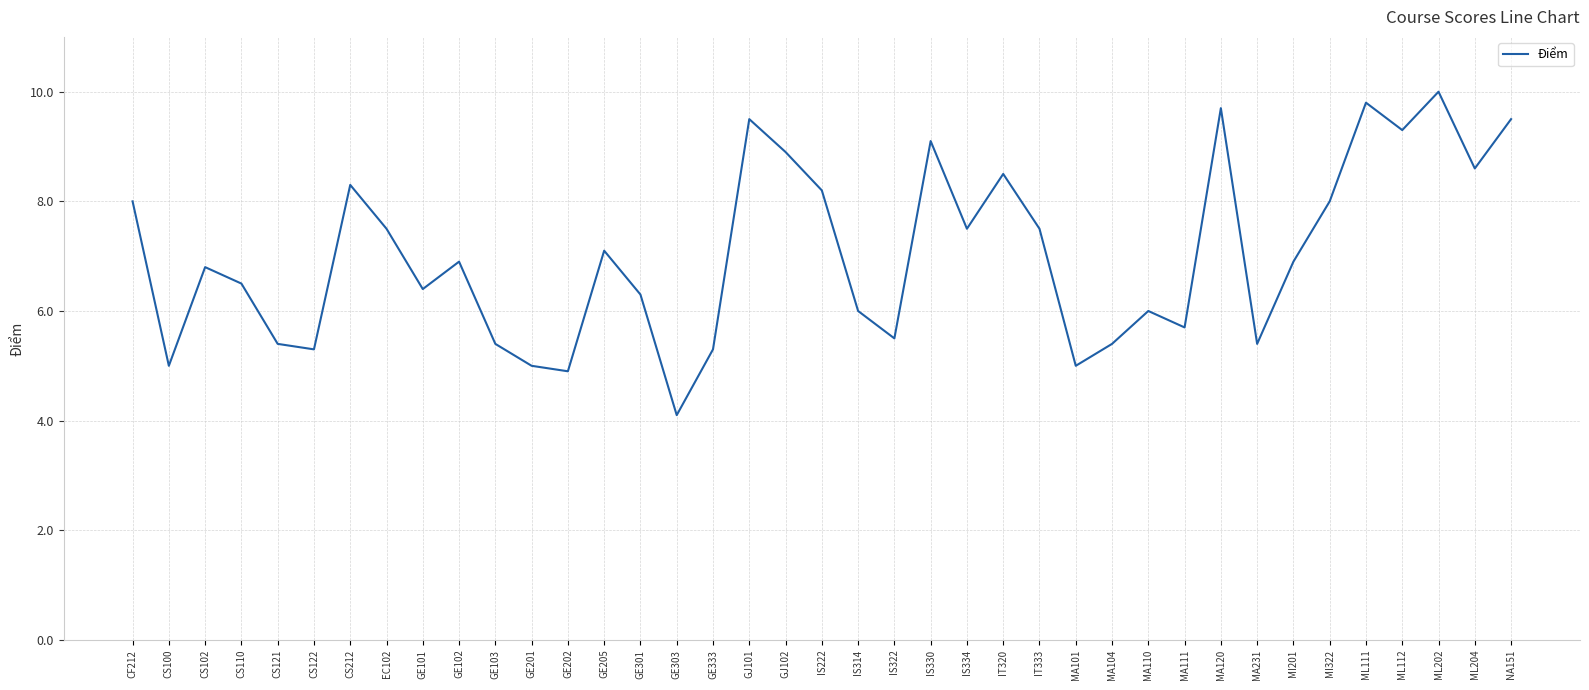

How many lines are shown in the chart?

1